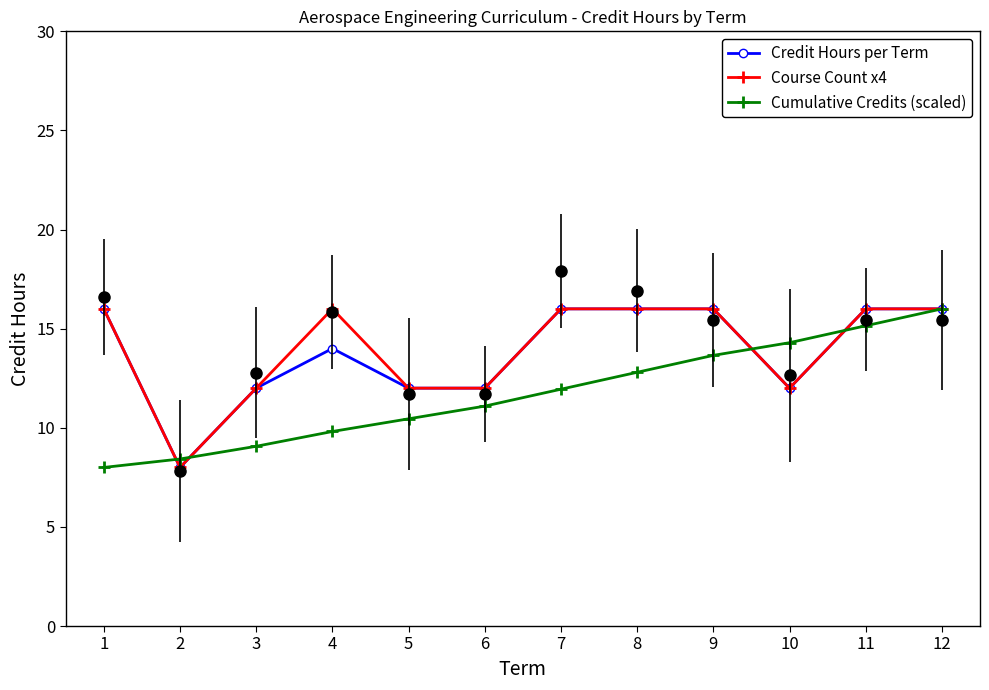

Which has a higher value, 6 or 3?

6